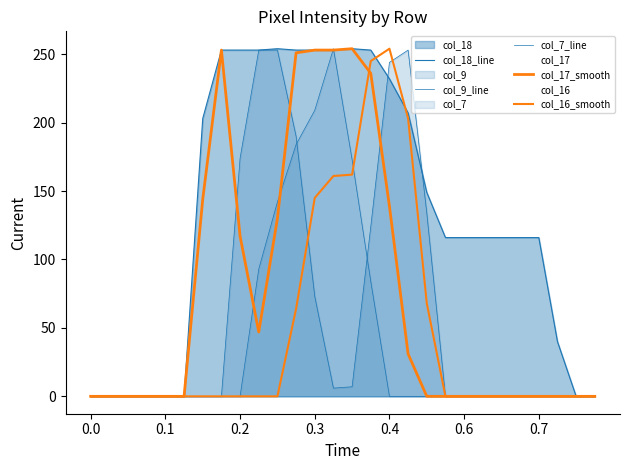

How many values in the col_18_line series are below 116?

9